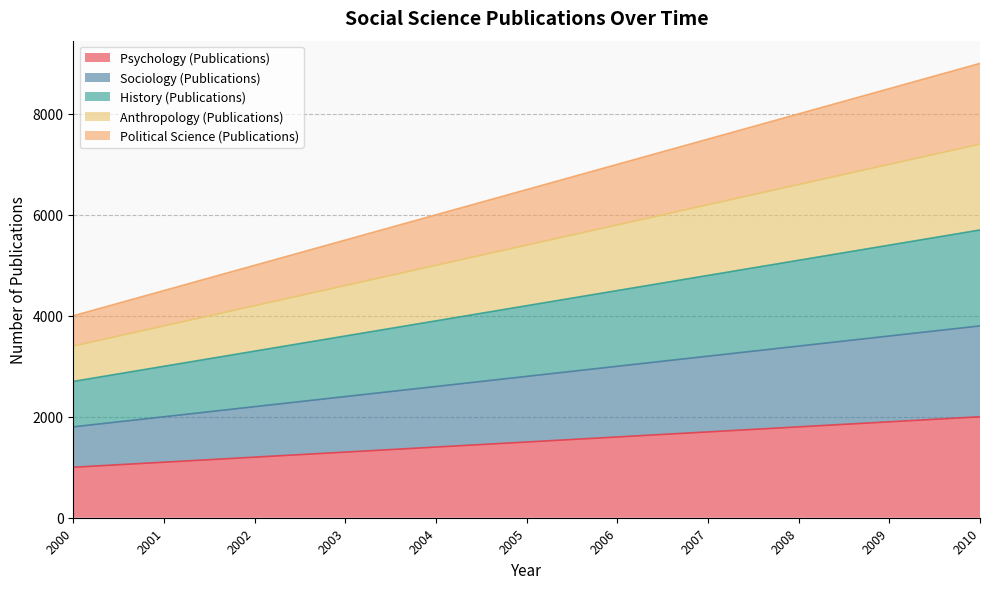

The value of Sociology (Publications) at 2006 is 3000. True or false?

True